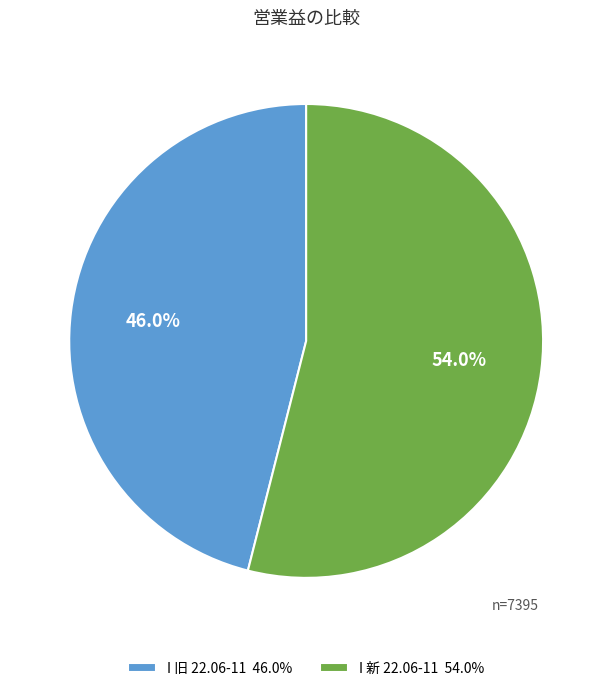

To the nearest percent, what is the difference between the largest and smallest slice percentages?

8%